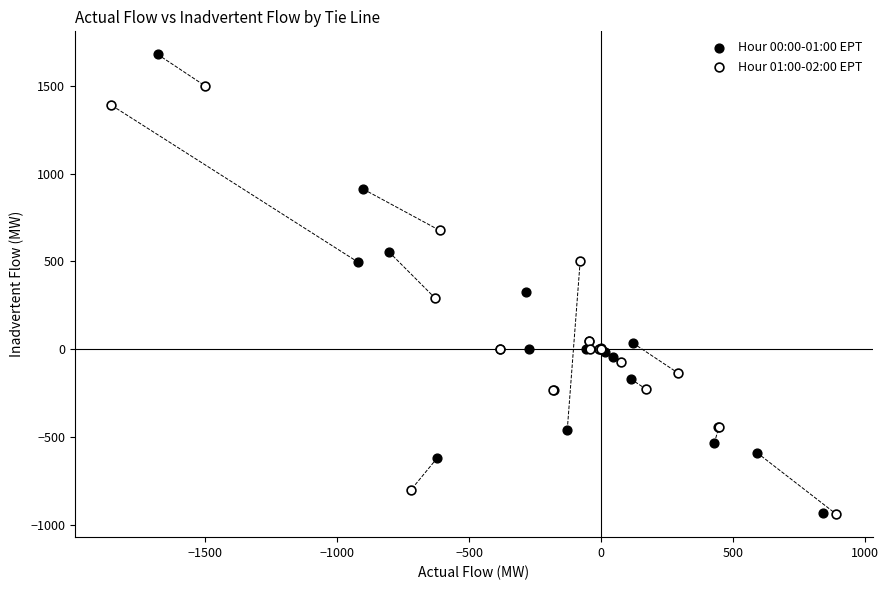

Which series reaches the maximum Y coordinate?

Hour 00:00-01:00 EPT